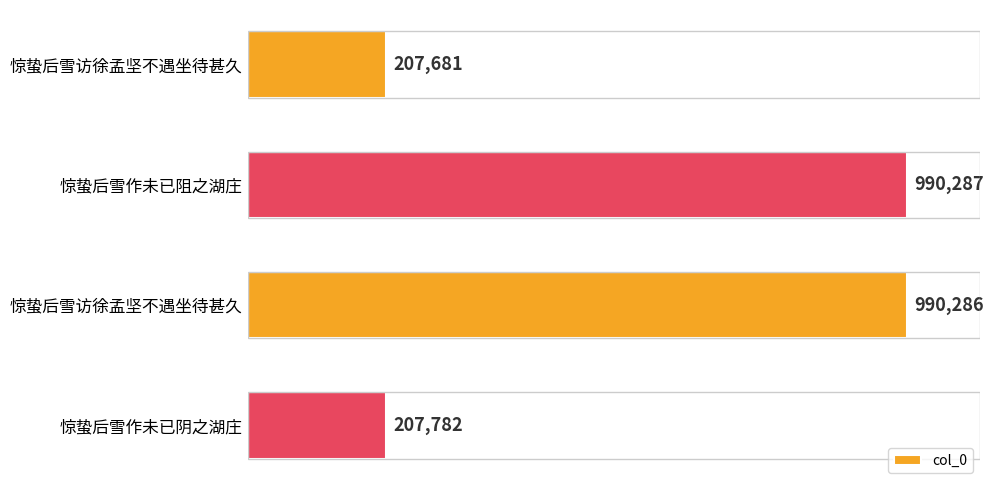

Where is the data nearest to the value 598984?

惊蛰后雪作未已阴之湖庄